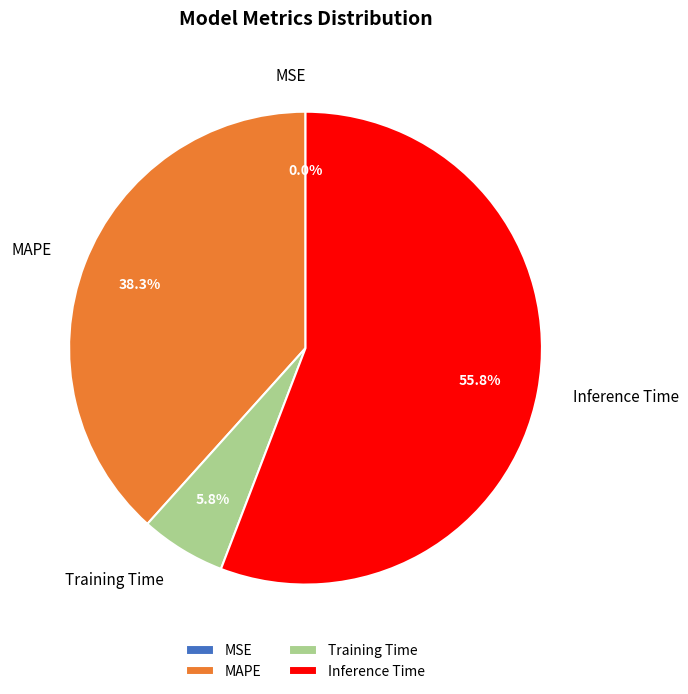

What is the largest slice in the pie chart?

Inference Time